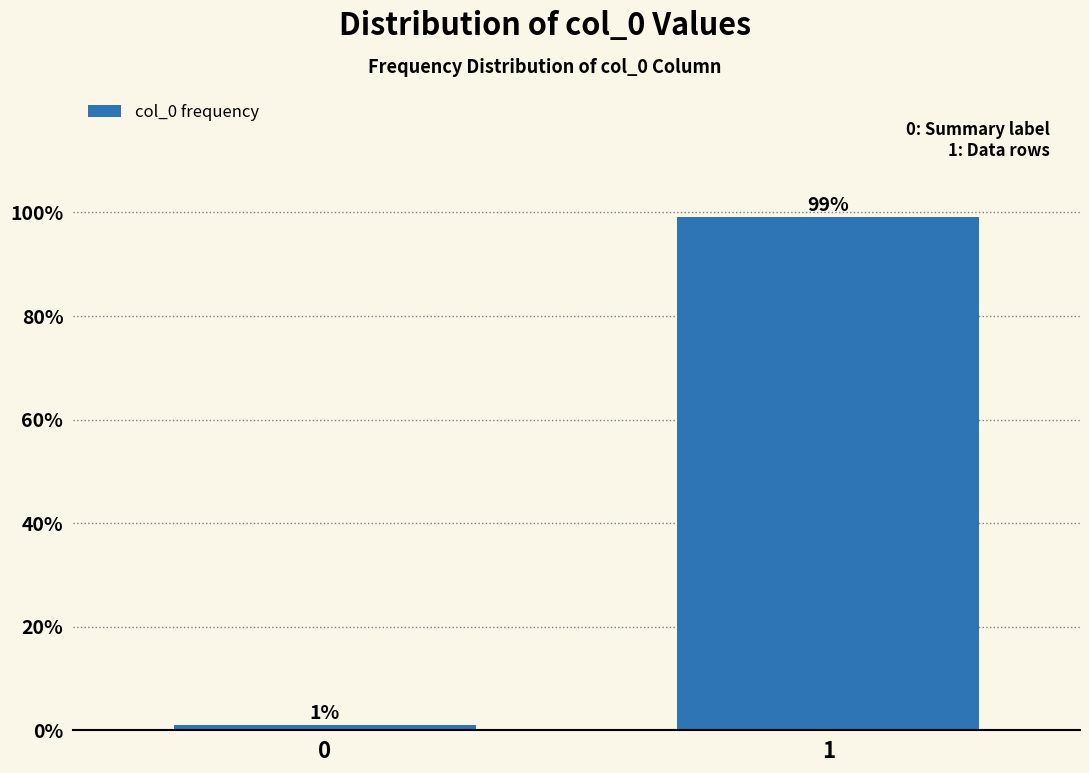

List the labels in order of value, largest first.

1, 0